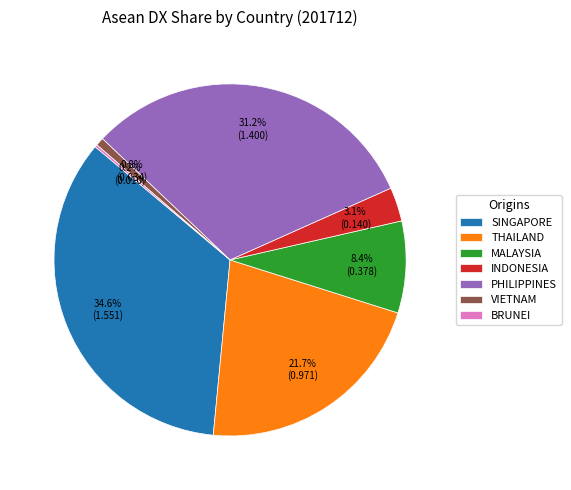

The THAILAND slice represents 22% of the pie. True or false?

True